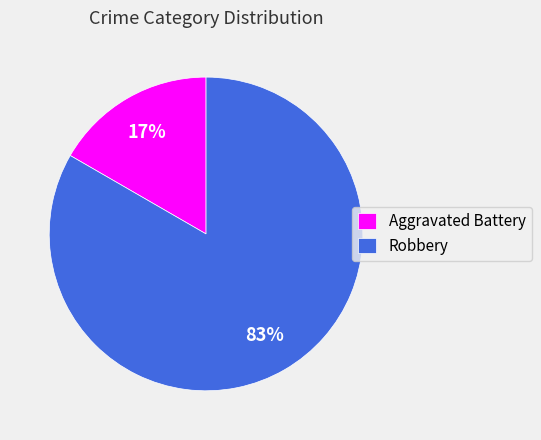

Rank the categories by value from highest to lowest.

Robbery, Aggravated Battery